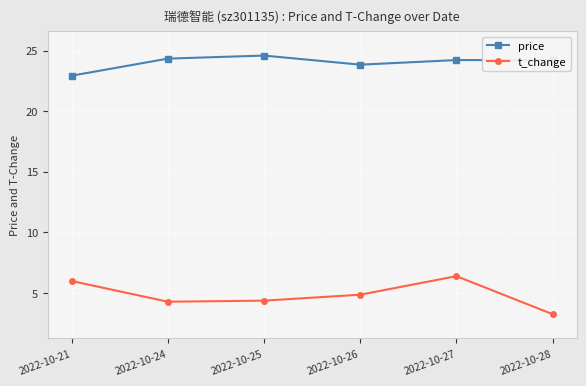

The value of t_change at 2022-10-24 is 2.8. True or false?

False